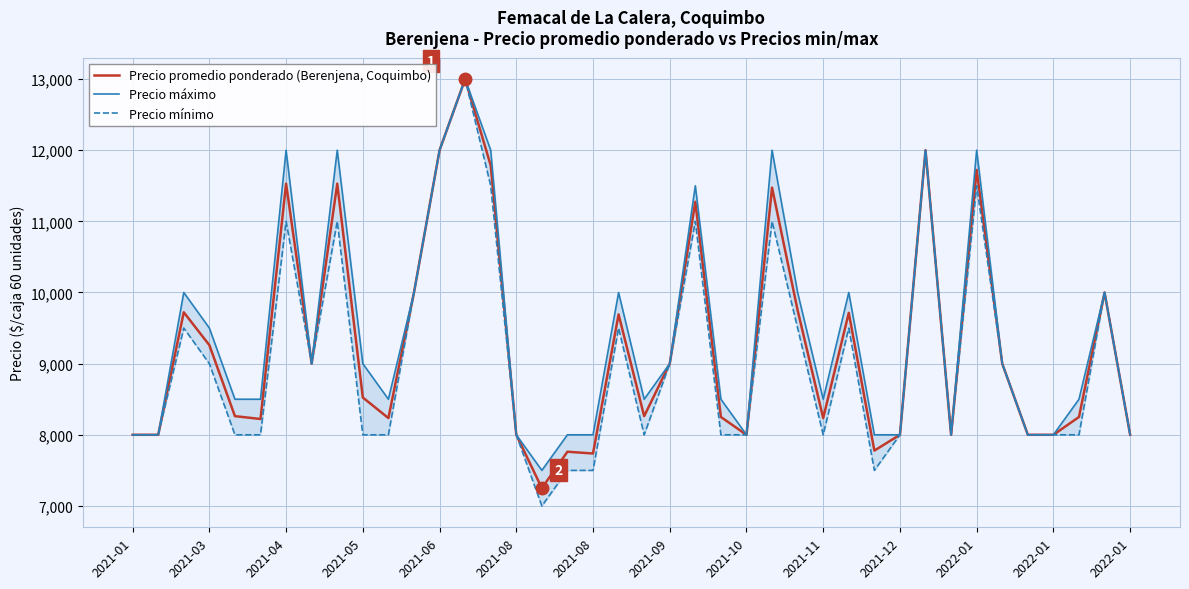

Does the chart display data point markers on the line(s)?

No